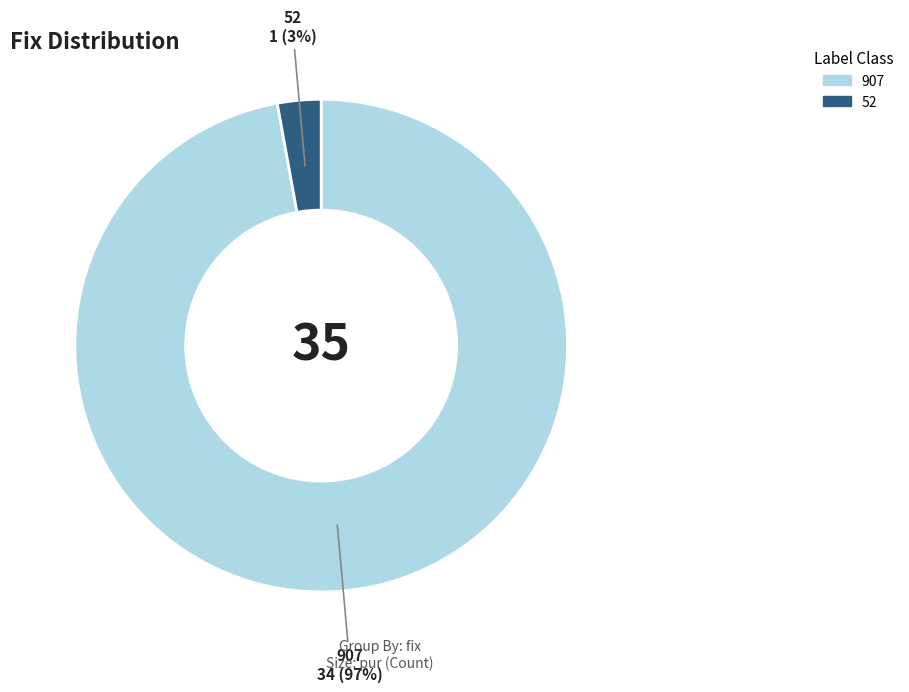

True or false: 907 accounts for 97% of the total.

True